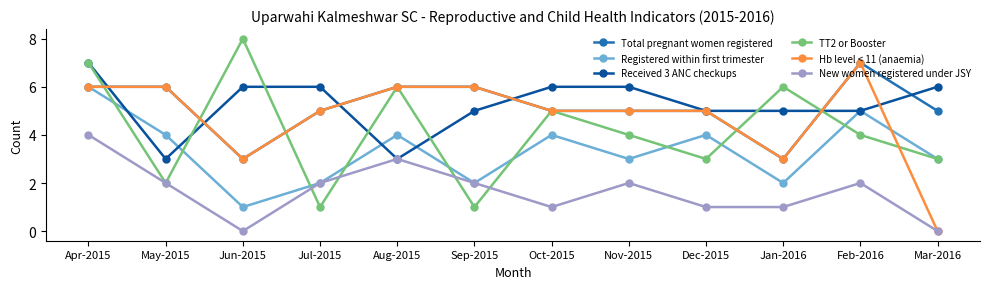

What is the maximum value shown in the chart?

8